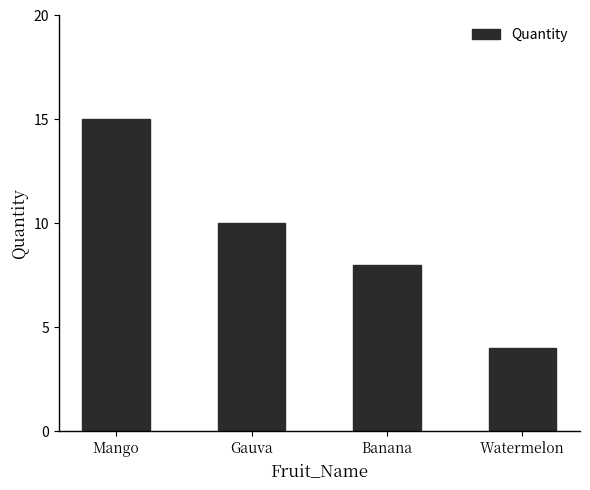

Are the bars horizontal?

No